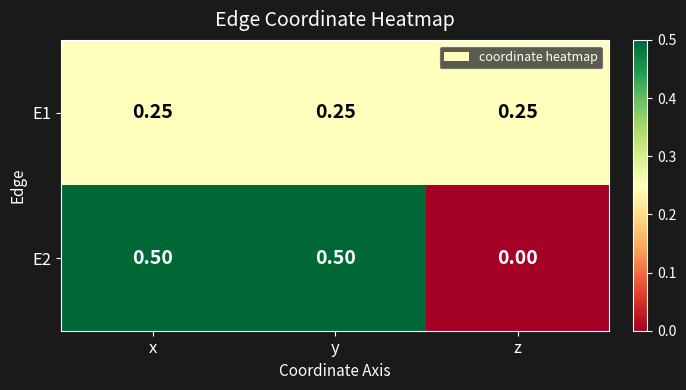

How many categories are shown in the chart?

3